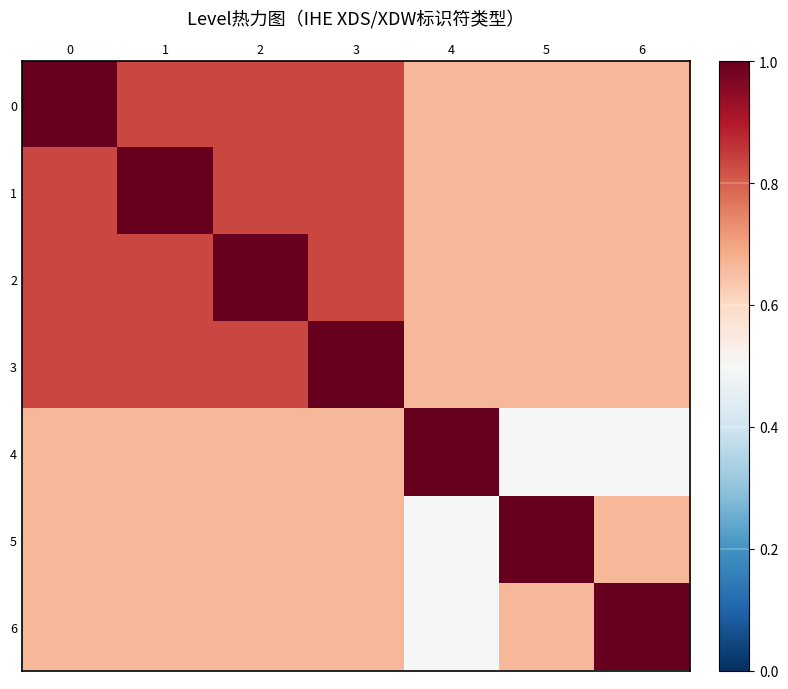

Reading left to right, what are all the values shown in this chart?

0: 0=1.0	1=0.8	2=0.8	3=0.8	4=0.7	5=0.7	6=0.7
1: 0=0.8	1=1.0	2=0.8	3=0.8	4=0.7	5=0.7	6=0.7
2: 0=0.8	1=0.8	2=1.0	3=0.8	4=0.7	5=0.7	6=0.7
3: 0=0.8	1=0.8	2=0.8	3=1.0	4=0.7	5=0.7	6=0.7
4: 0=0.7	1=0.7	2=0.7	3=0.7	4=1.0	5=0.5	6=0.5
5: 0=0.7	1=0.7	2=0.7	3=0.7	4=0.5	5=1.0	6=0.7
6: 0=0.7	1=0.7	2=0.7	3=0.7	4=0.5	5=0.7	6=1.0